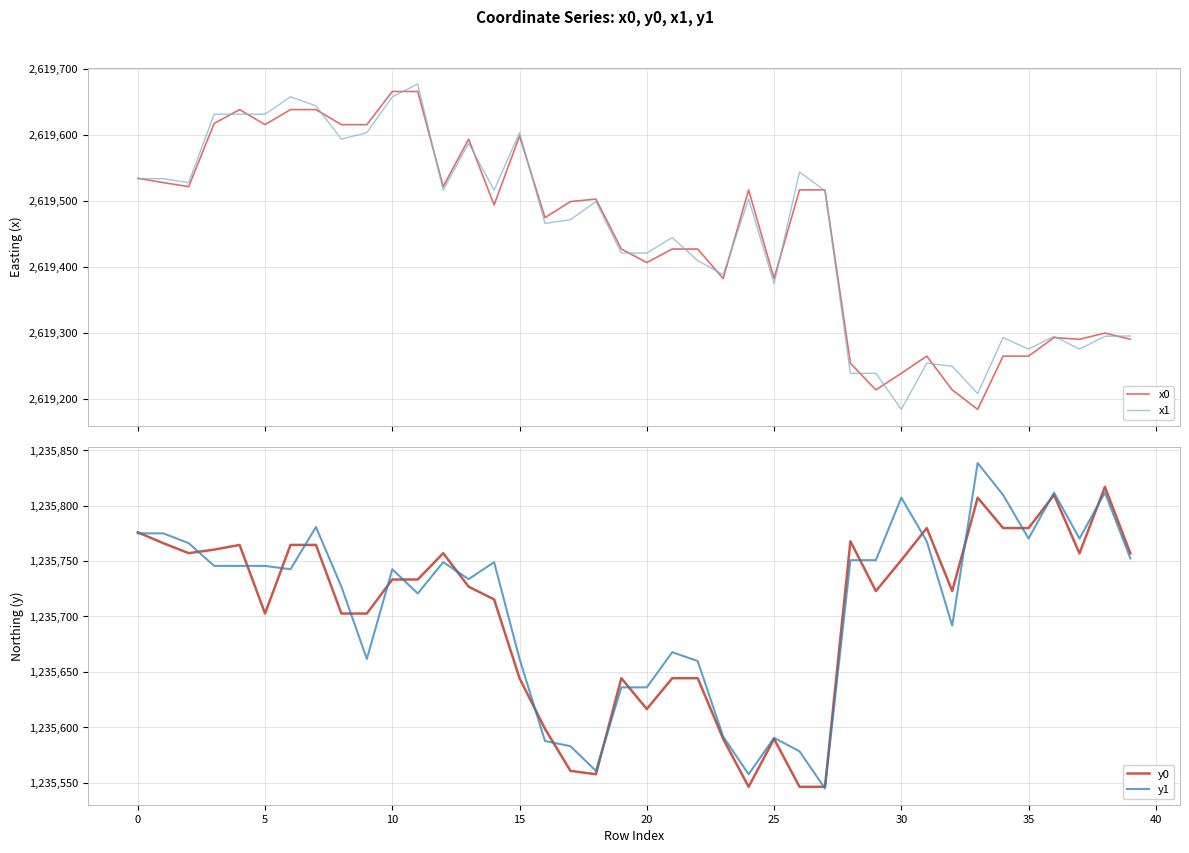

What is the difference between the maximum and minimum values in the y0 series?

270.6